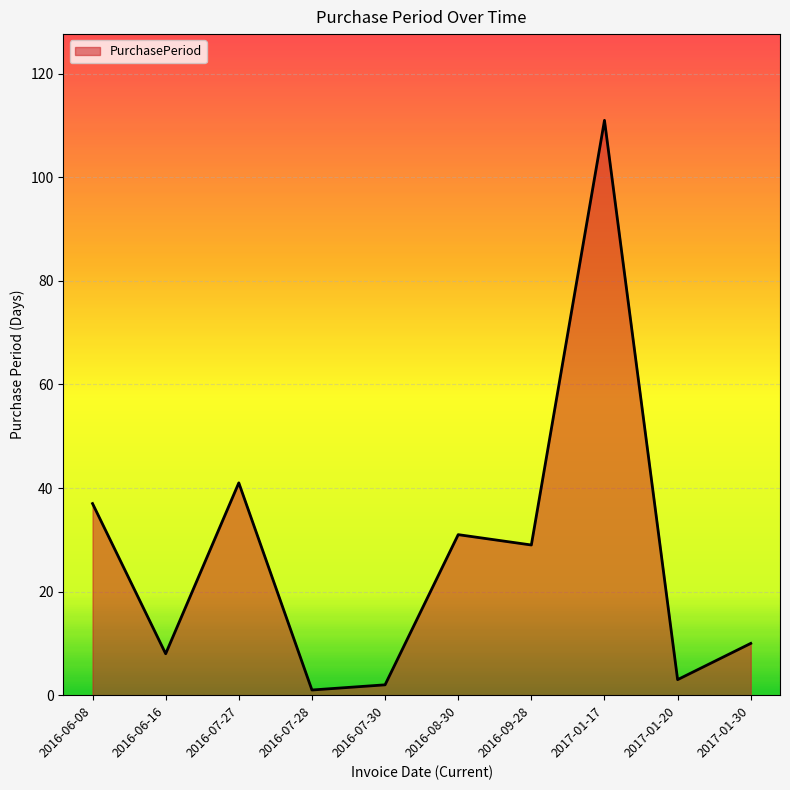

The chart shows a value of 1 at 2016-07-28. True or false?

True